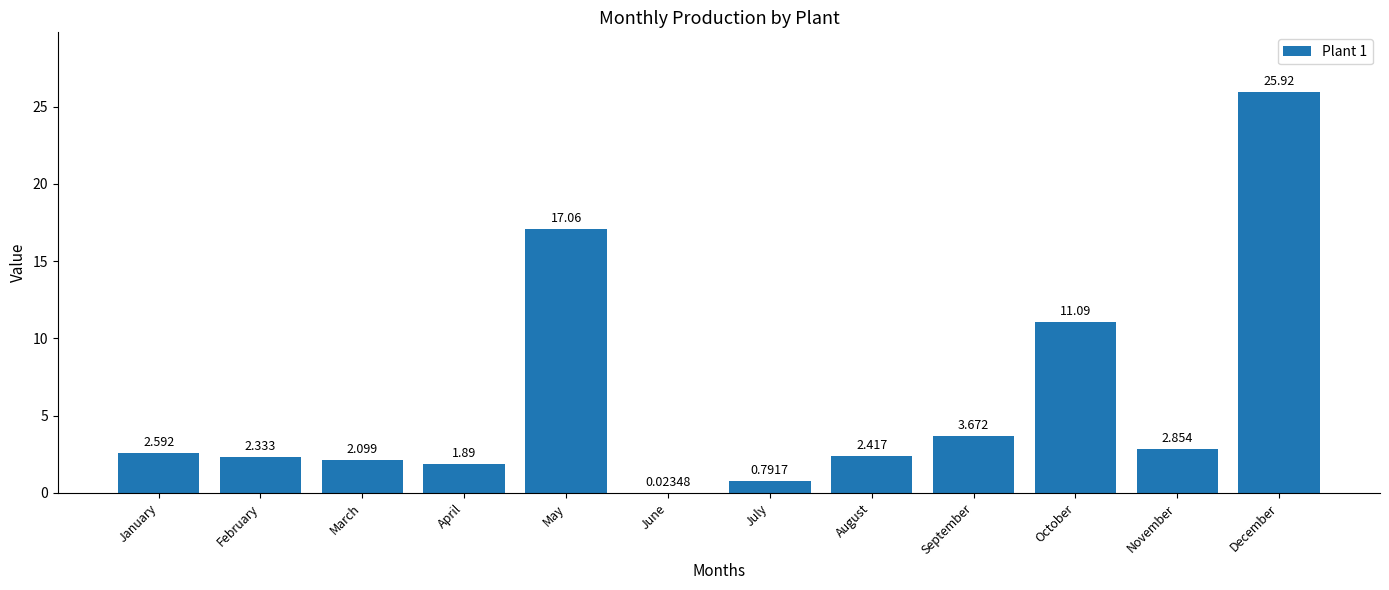

Are the bars horizontal?

No